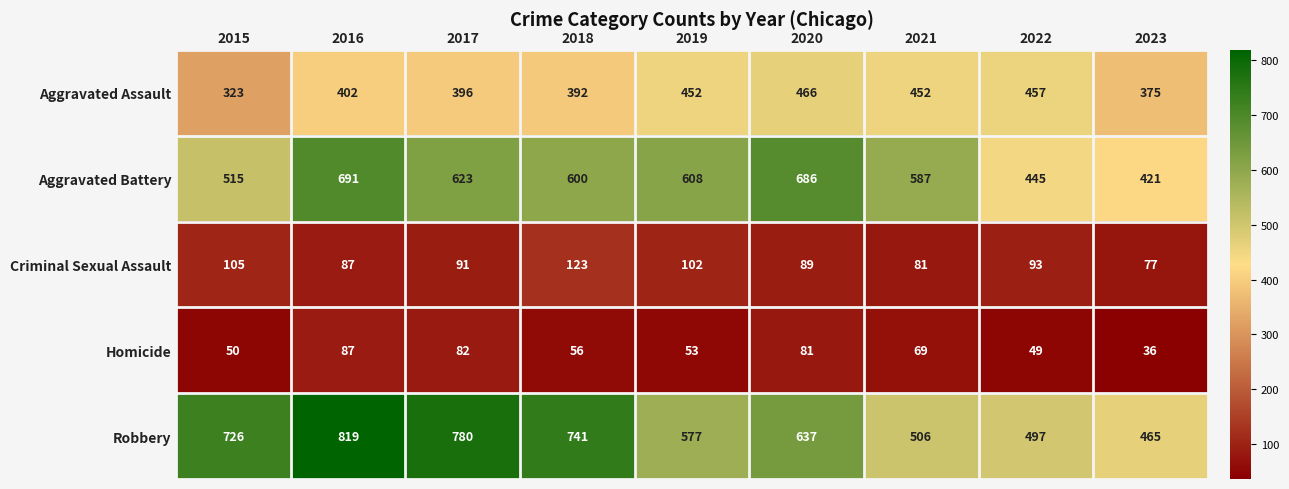

At which category does the chart reach its minimum across all series?

2023